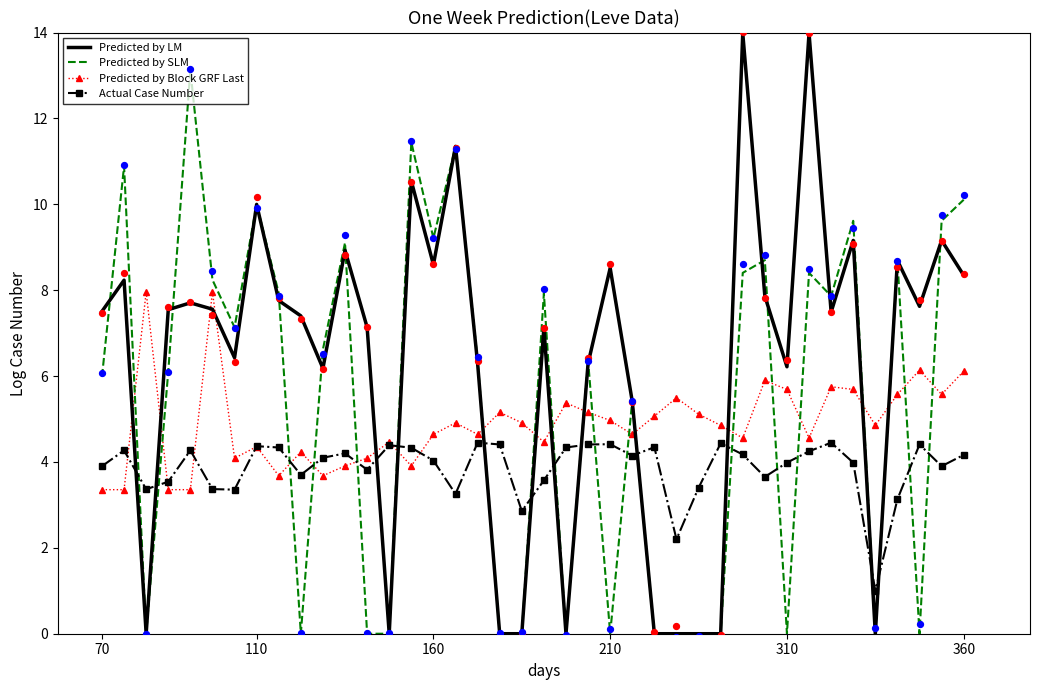

At which category is the sum across all series the highest?

32